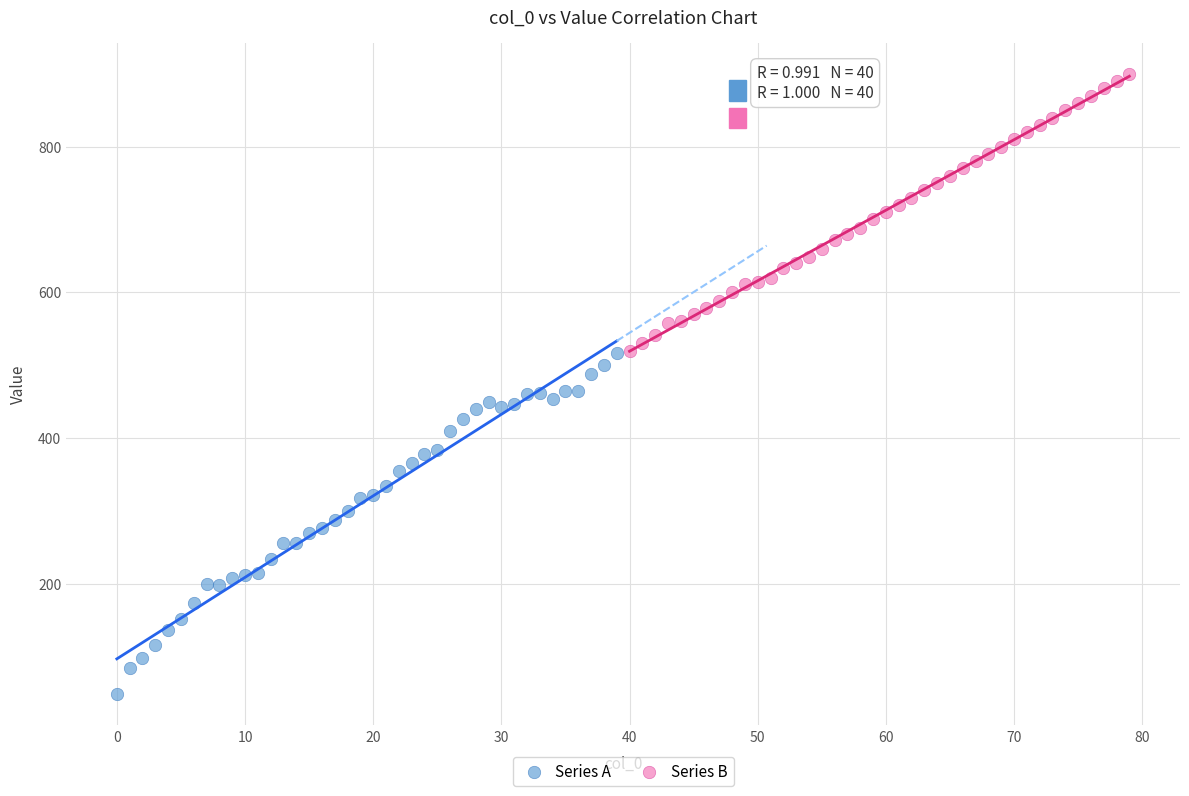

Which series has the largest Y range (max minus min)?

Series A